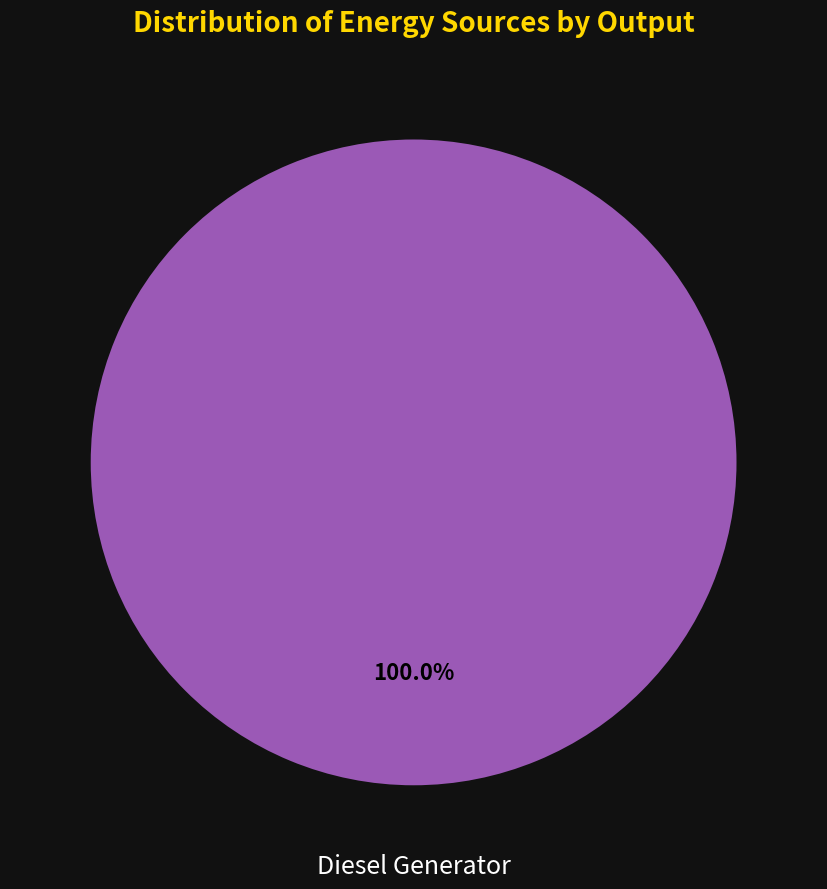

Rank the categories by value from lowest to highest.

Diesel Generator